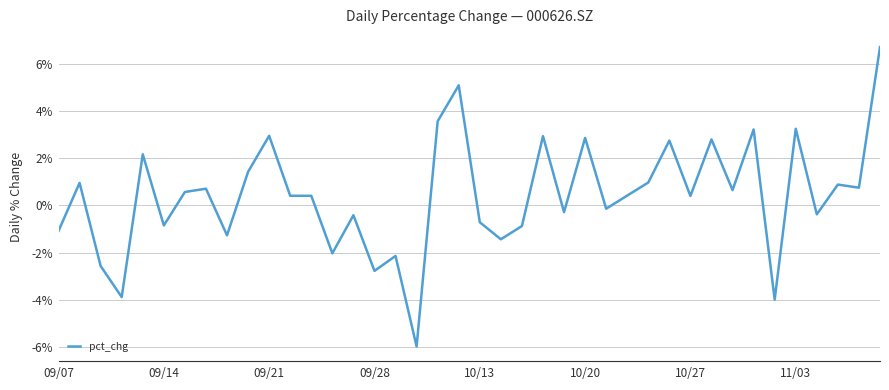

What is the difference between the maximum and minimum values?

12.7